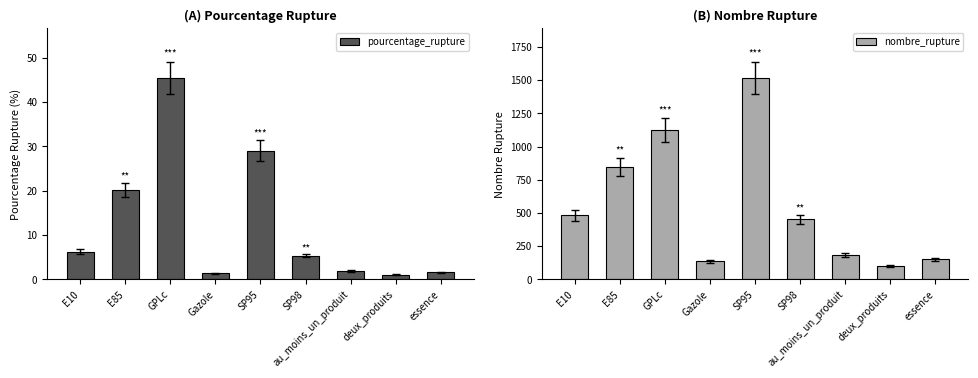

What is the difference between the second highest and second lowest values in the nombre_rupture series?

992